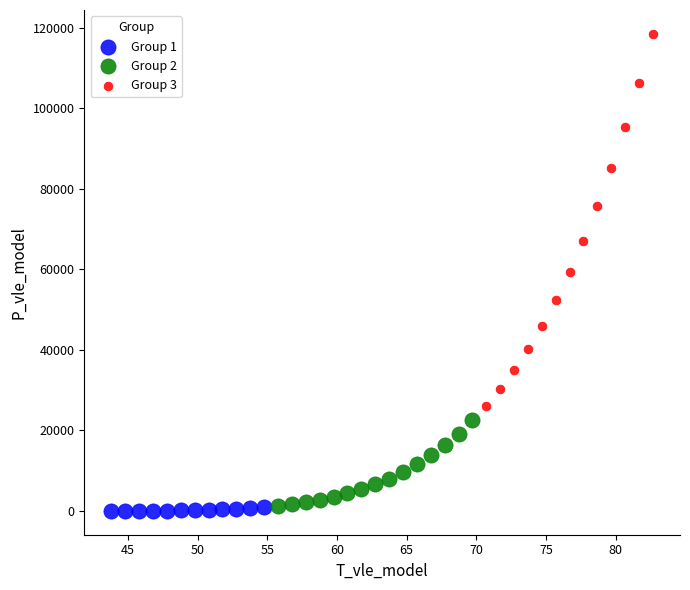

What are all the series names shown in the legend?

Group 1, Group 2, Group 3